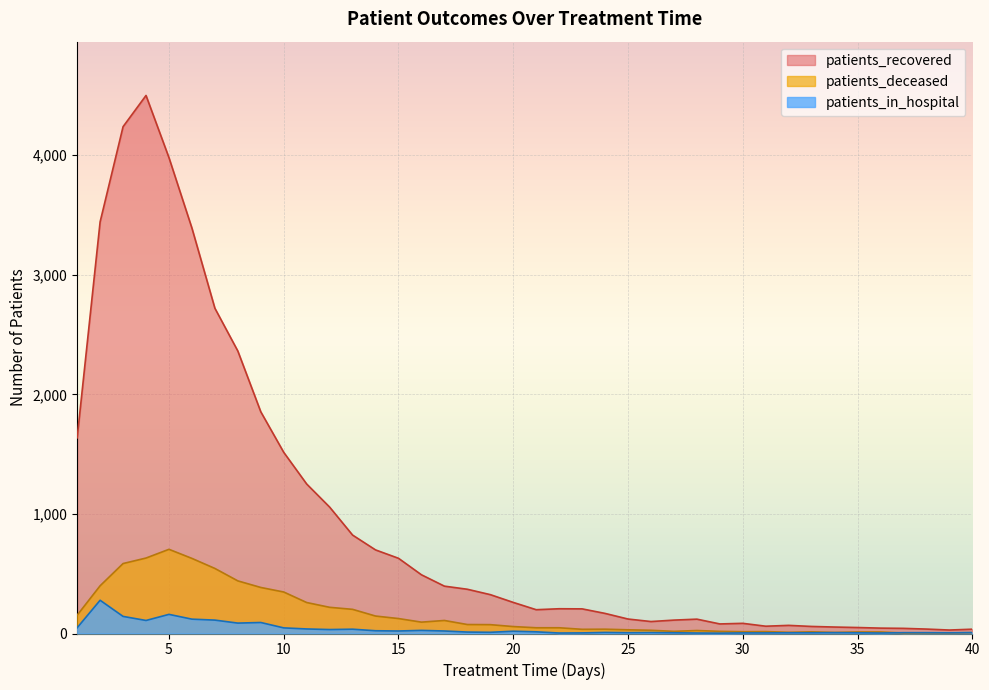

What is the lowest value of the patients_recovered series?

29